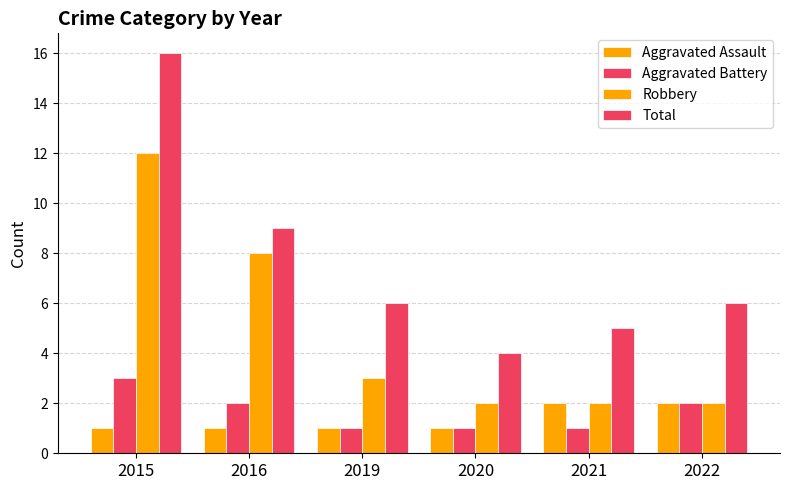

Read the Aggravated Battery value at 2016.

2